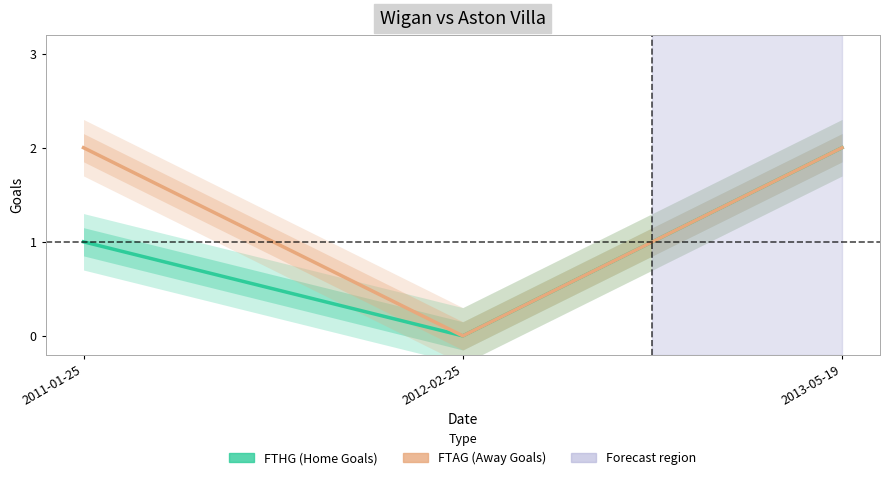

True or false: FTAG has a value of 4 at 2013-05-19.

False